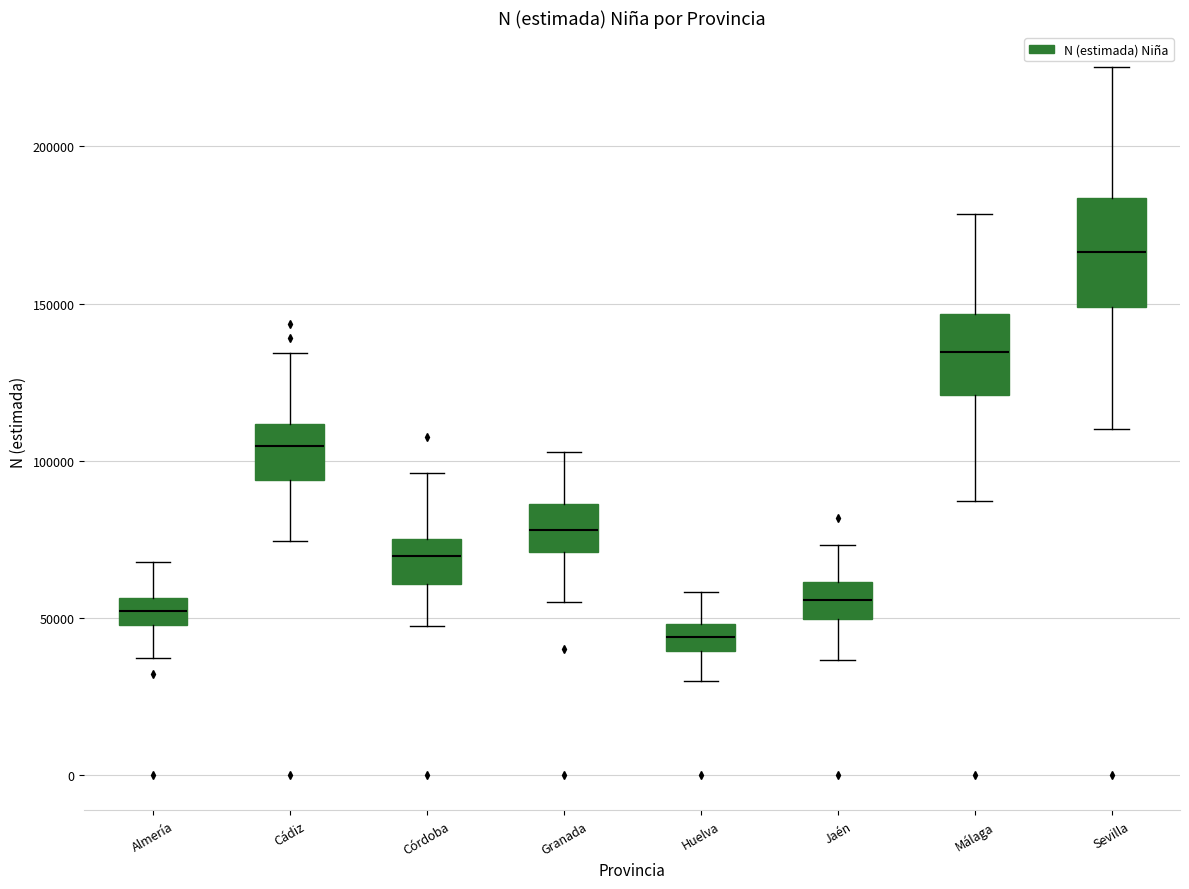

Reading left to right, transcribe this box plot: for each box, give where its median line is, the range the box spans, and where its two whiskers end, as read against the y-axis. The values are not printed on the chart, so give them approximately, as read against the axis.

Almería: median 50000 (inside the box), box 50000 to 55000, whiskers 35000 to 70000
Cádiz: median 105000, box 95000 to 110000, whiskers 75000 to 135000
Córdoba: median 70000, box 60000 to 75000, whiskers 45000 to 95000
Granada: median 80000, box 70000 to 85000, whiskers 55000 to 105000
Huelva: median 45000, box 40000 to 50000, whiskers 30000 to 60000
Jaén: median 55000, box 50000 to 60000, whiskers 35000 to 75000
Málaga: median 135000, box 120000 to 145000, whiskers 85000 to 180000
Sevilla: median 165000, box 150000 to 185000, whiskers 110000 to 225000